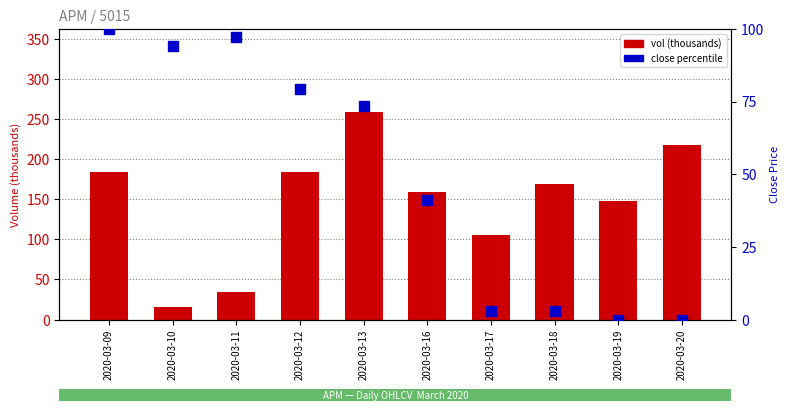

Which series contains the lowest Y value?

close percentile